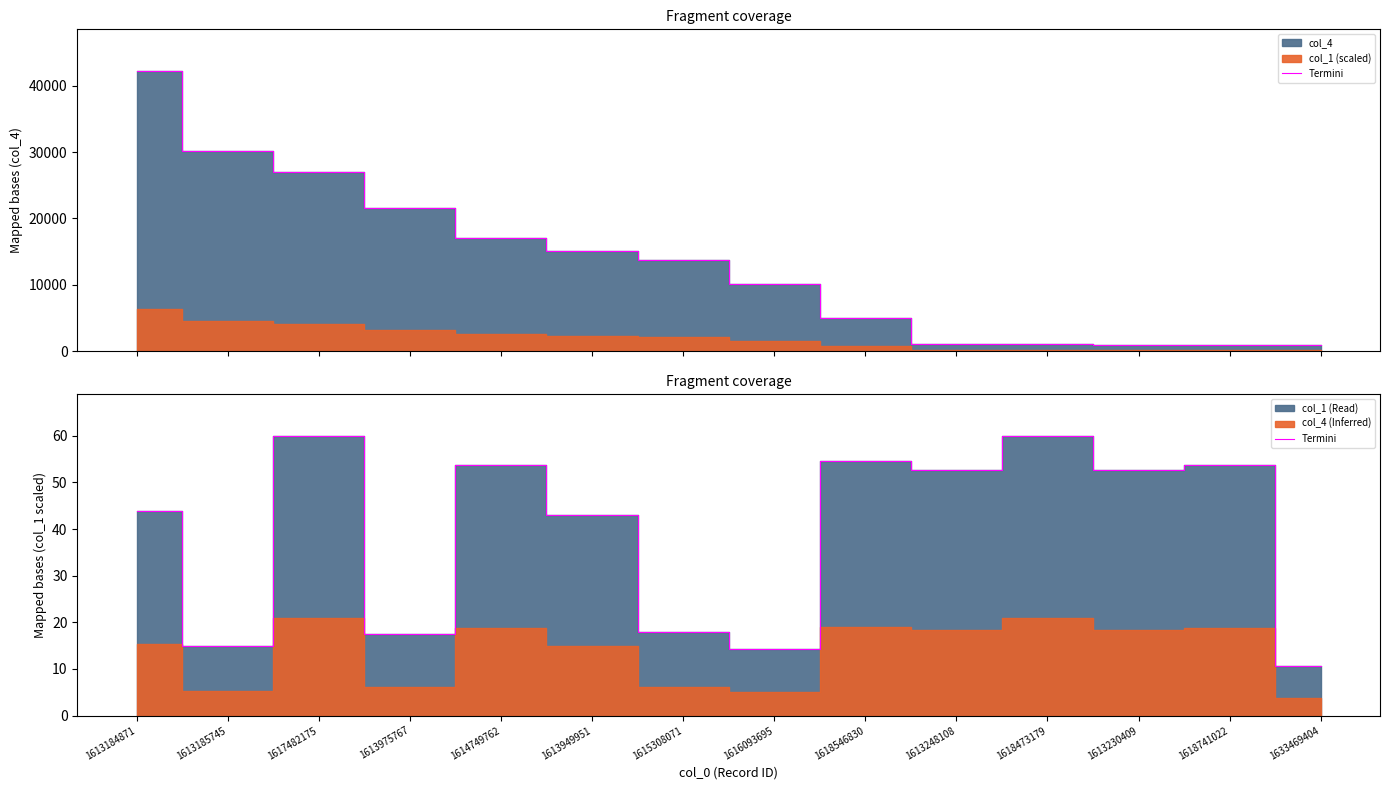

What is the difference between the maximum and minimum values?

49.3